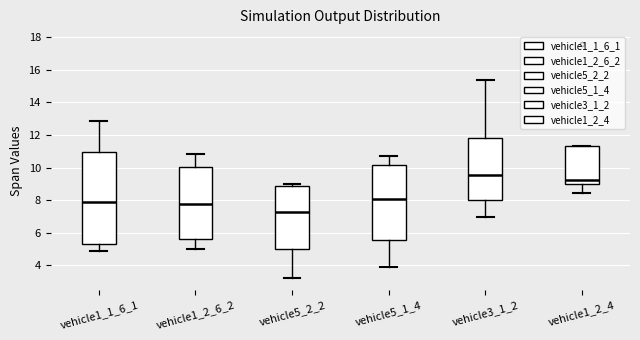

Reading left to right, read every box against the y-axis: the position of its median line, the range the box covers, and the ends of its whiskers. The values are not printed on the chart, so give them approximately, as read against the axis.

vehicle1_1_6_1: median 8.0, box 5.4 to 11.0, whiskers 4.8 to 12.8
vehicle1_2_6_2: median 7.8, box 5.6 to 10.0, whiskers 5.0 to 10.8
vehicle5_2_2: median 7.2, box 5.0 to 8.8, whiskers 3.2 to 9.0
vehicle5_1_4: median 8.0, box 5.6 to 10.2, whiskers 4.0 to 10.8
vehicle3_1_2: median 9.6, box 8.0 to 11.8, whiskers 7.0 to 15.4
vehicle1_2_4: median 9.2, box 9.0 to 11.4, whiskers 8.4 to 11.4